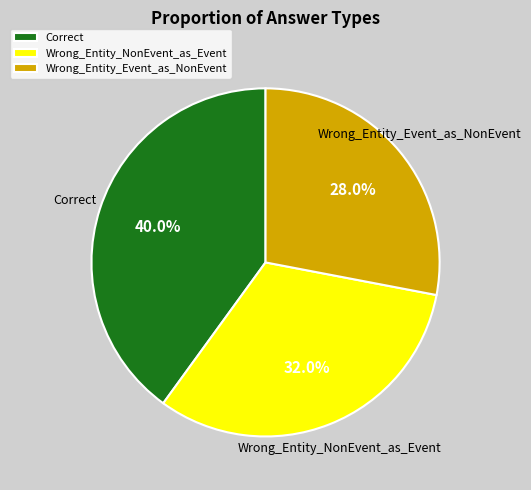

Count the number of slices in the pie.

3